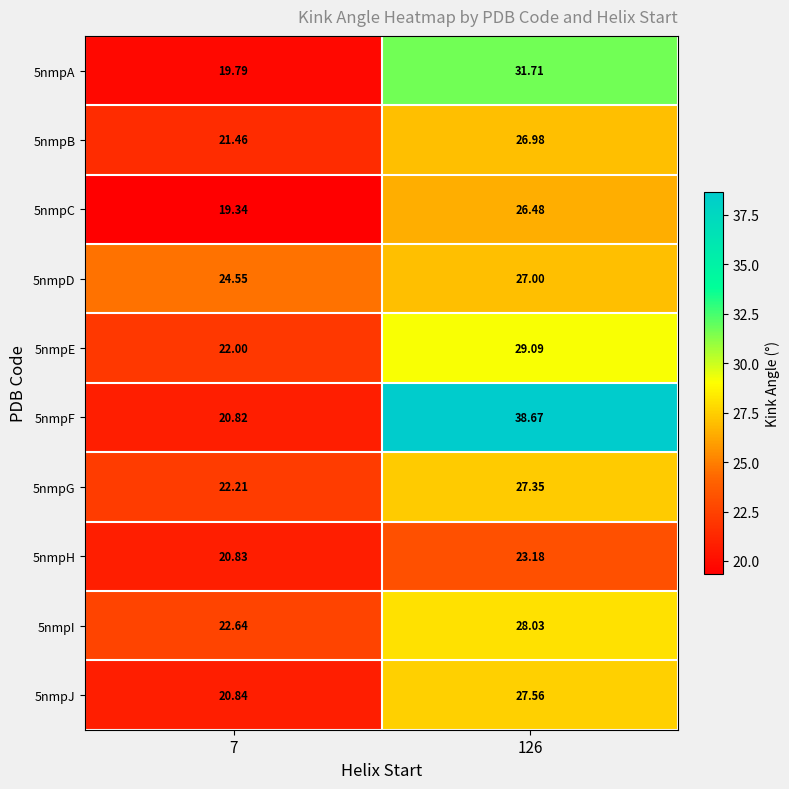

Which category has the lowest value across all series?

7